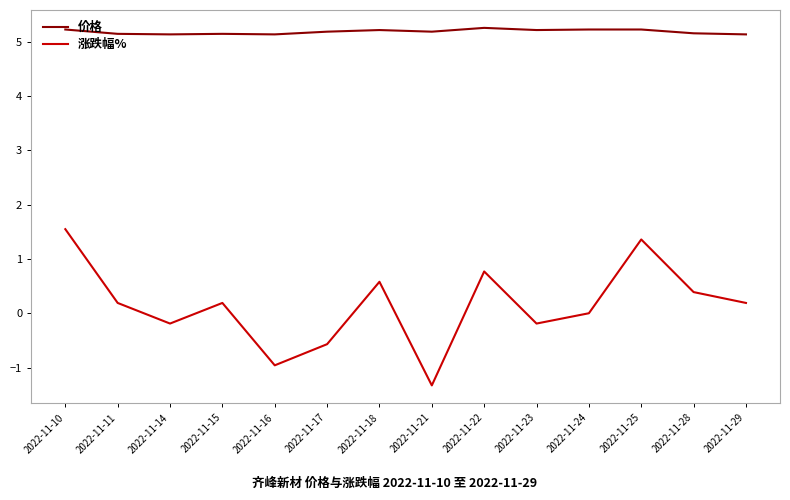

What is the average value of the 价格 series?

5.2